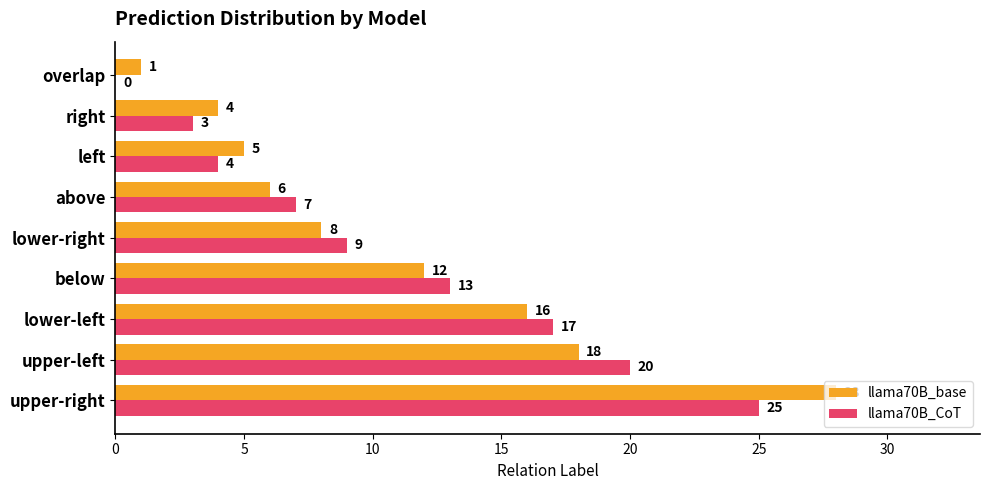

True or false: llama70B_base has a value of 2 at right.

False